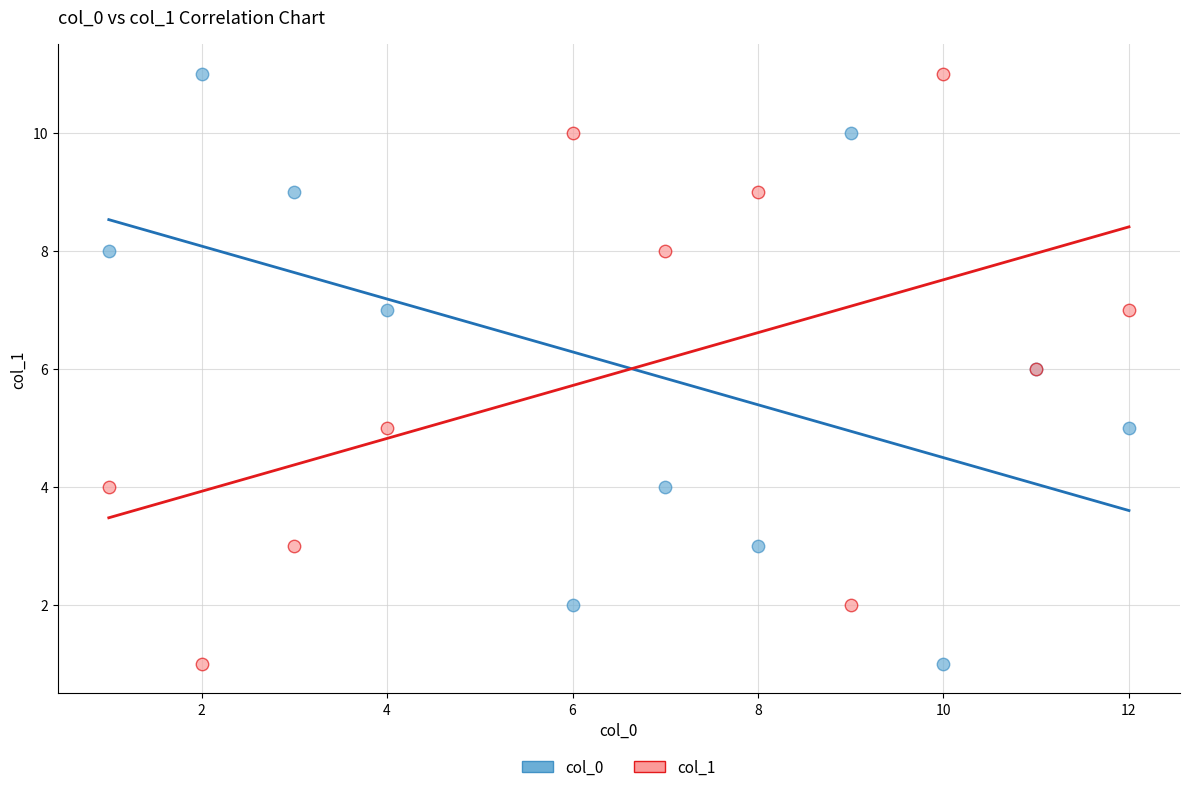

What is the X range (max minus min) for the scatter plot?

11